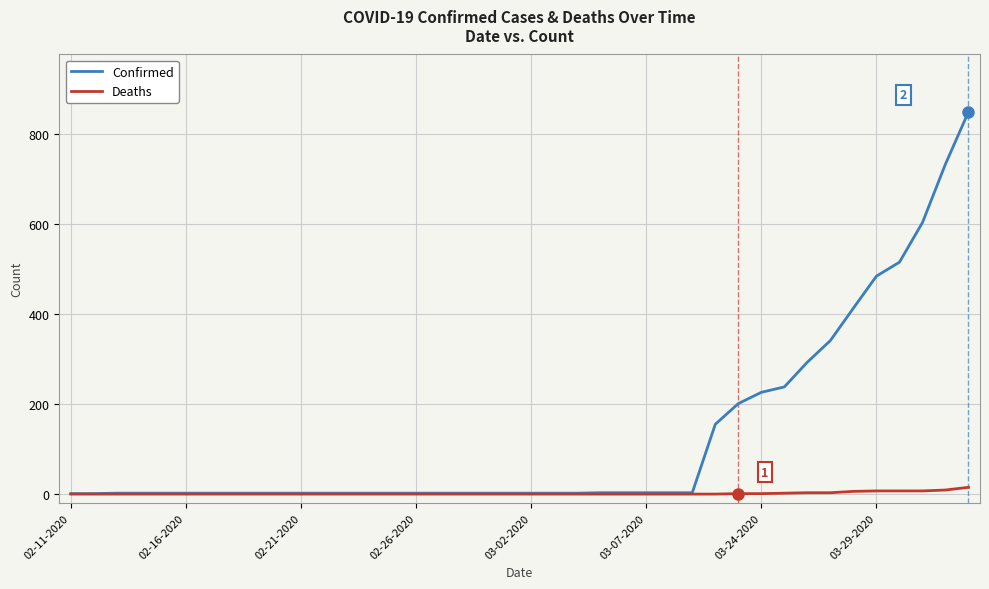

List the series in order of their peak value, lowest first.

Deaths, Confirmed